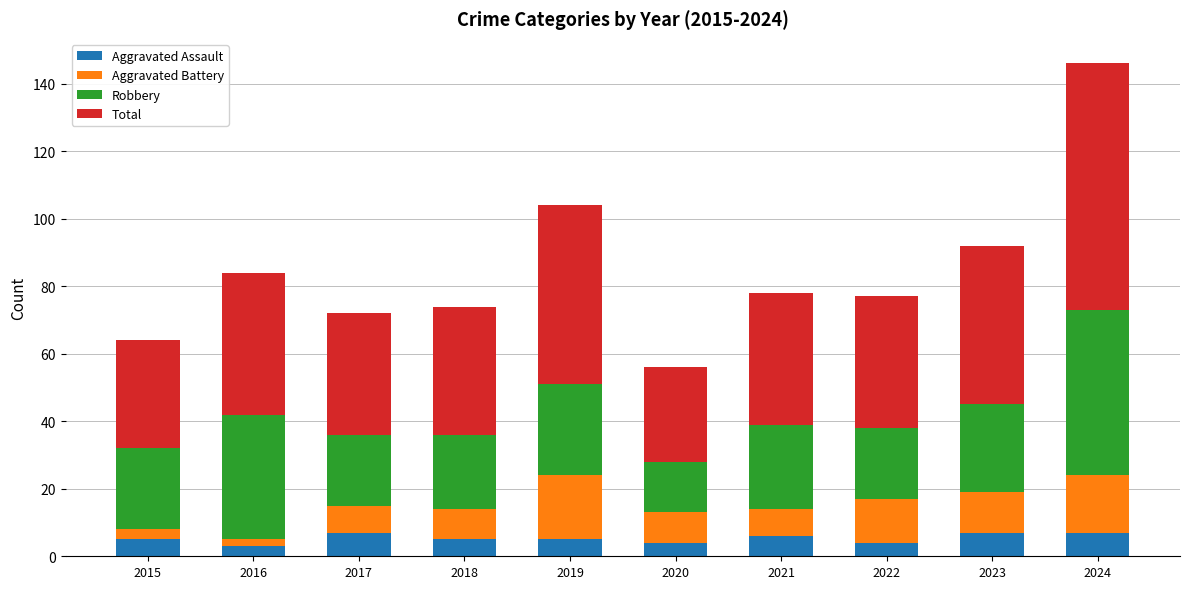

At which category is the sum across all series the highest?

2024